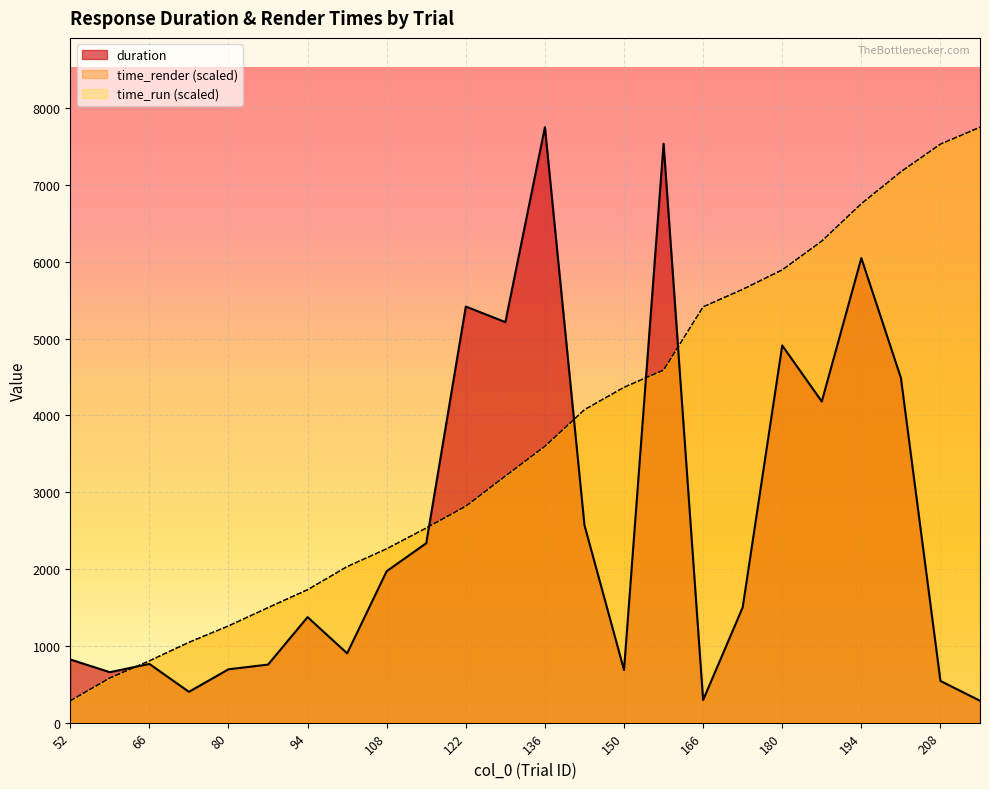

How many lines are shown in the chart?

3